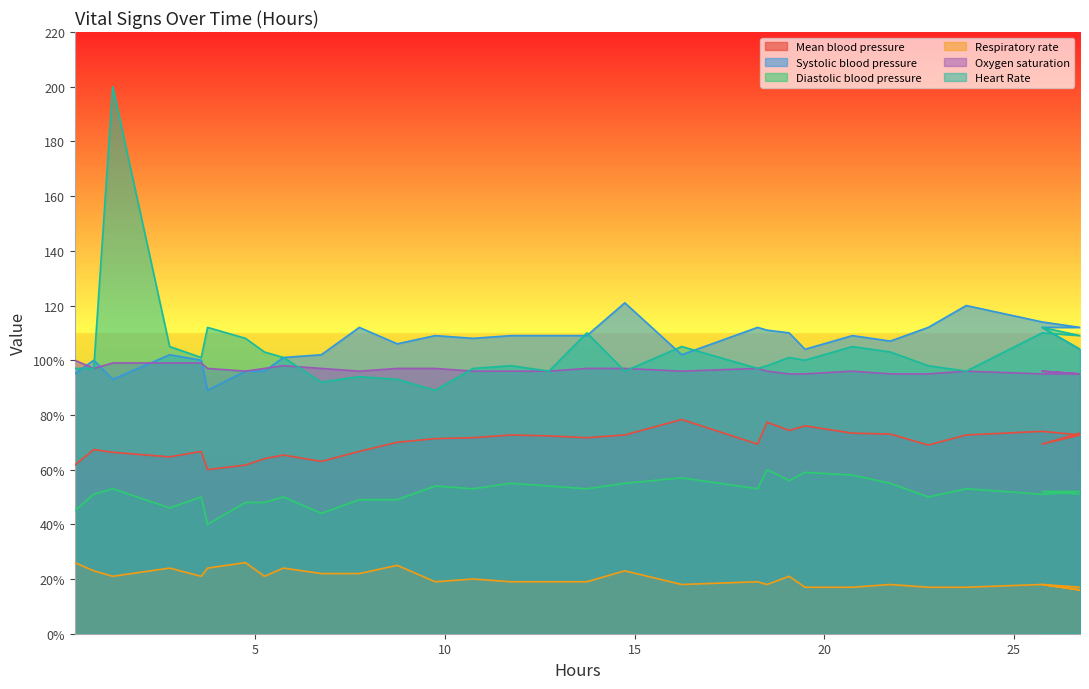

How many lines are shown in the chart?

6